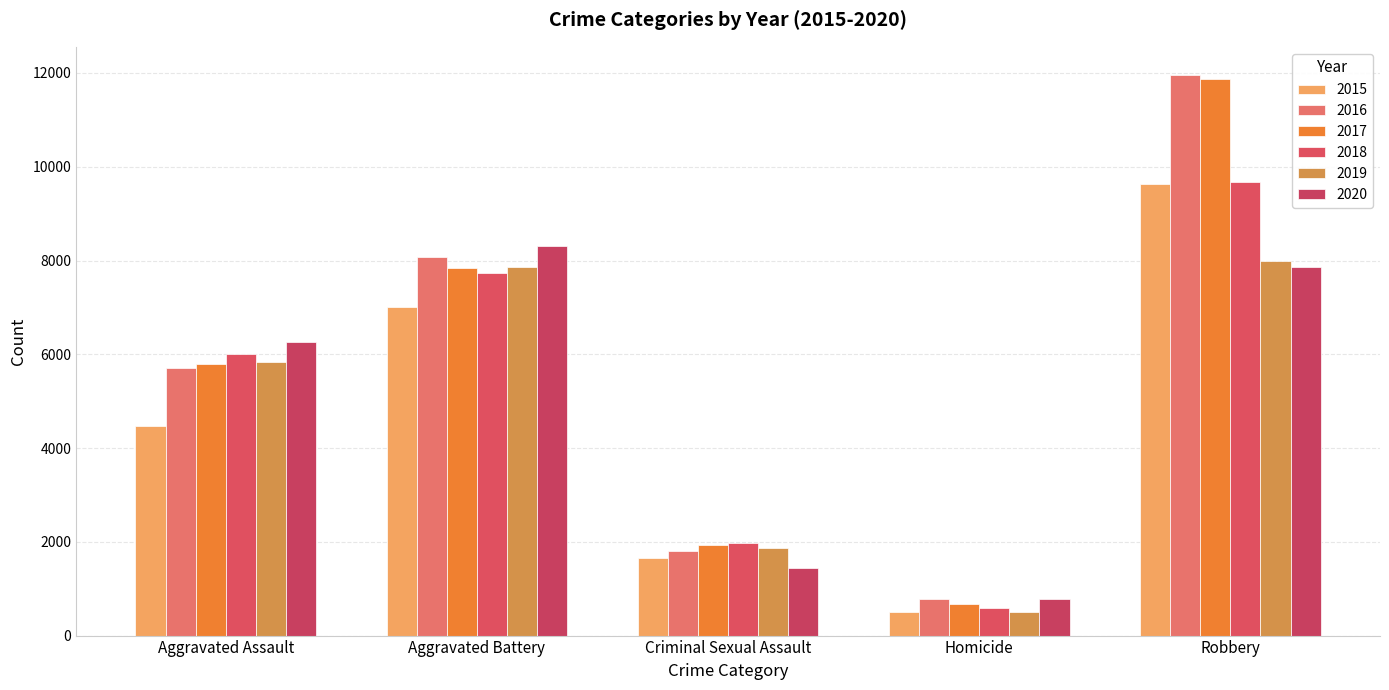

How many series are shown in this chart?

6